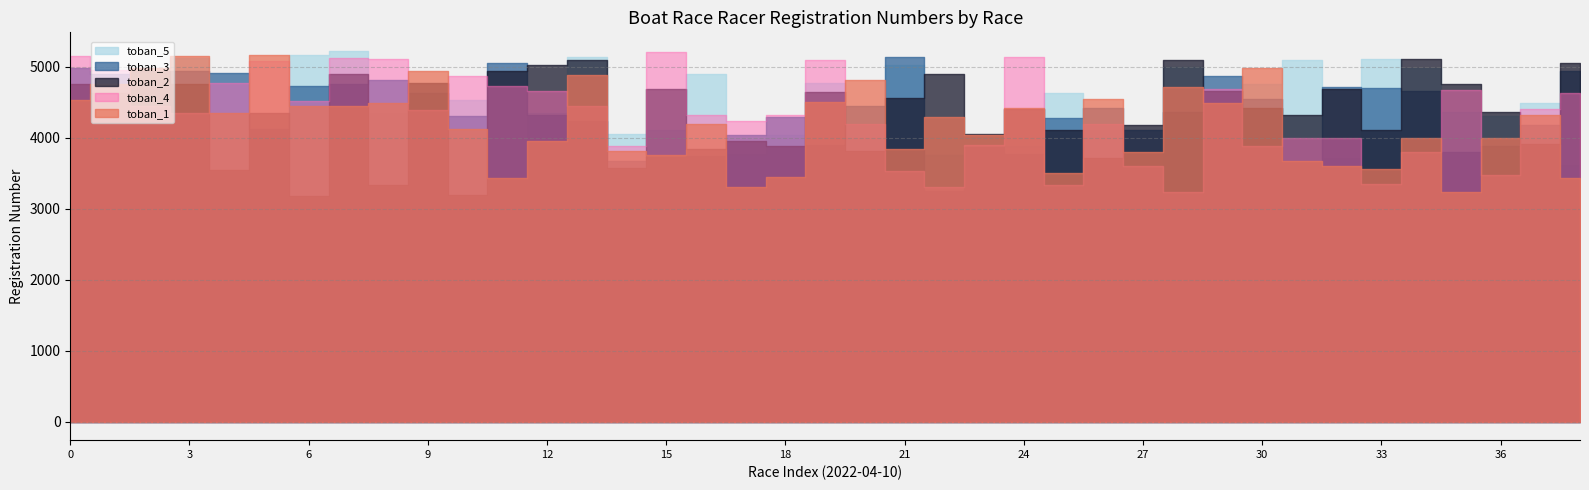

Reading left to right, what are all the values shown in this chart?

toban_1: 4536	4765	4990	5148	4349	5174	4447	4450	4499	4941	4123	3435	3953	4880	3809	3752	4189	3307	3455	4500	4811	3849	4292	4042	4425	3501	4545	3804	4713	4488	4980	3674	3600	3566	3994	3233	3999	4324	3430
toban_2: 4765	4627	4941	4764	3551	4349	3182	4897	3334	4773	3188	4938	5031	5101	3577	4692	3849	3953	3892	4653	3809	4561	4905	4062	4413	4118	3710	4179	5103	4661	4415	4324	4695	4106	5111	4753	4368	3912	5059
toban_3: 4990	4897	4433	4947	4913	4123	4726	4765	4823	4627	4304	5056	4316	4241	3680	3730	3741	4042	4292	3893	4449	5135	3257	3874	3775	4277	4427	4106	4368	4873	4552	3654	4713	4700	4661	3802	3879	4184	4946
toban_4: 5148	4963	4447	4347	4773	5078	4525	5129	5118	4399	4874	4726	4664	4449	3892	5208	4323	4241	4316	5101	4189	3534	3307	3893	5138	3331	4202	3600	3233	4695	3879	4004	3999	3357	3804	4669	3474	4402	4632
toban_5: 4349	4525	4823	5129	3435	3604	5174	5227	4347	4764	4536	3435	4345	5135	4062	4112	4905	3773	4039	4779	3998	5031	3752	3874	3885	4639	4118	3471	4994	3566	4753	5103	3715	5109	4980	4361	4311	4488	3617